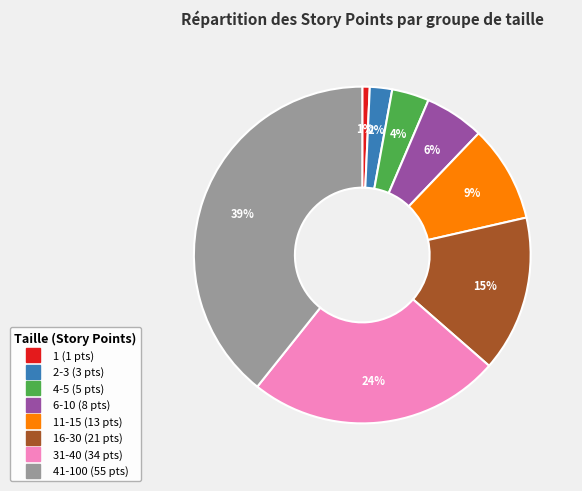

To the nearest percent, what is the average slice percentage?

12%